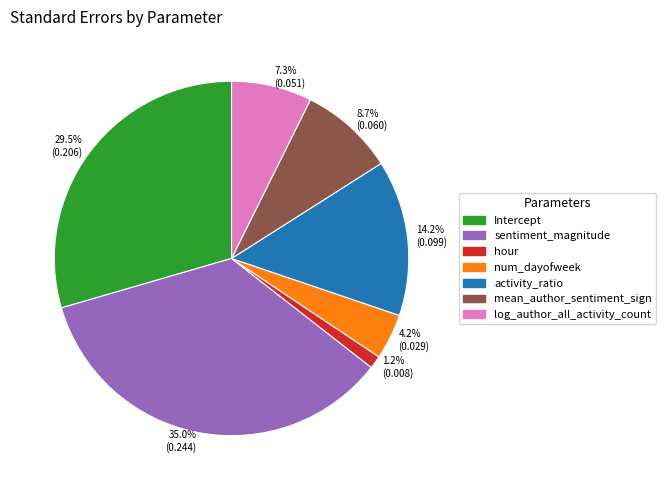

True or false: hour accounts for 1% of the total.

True